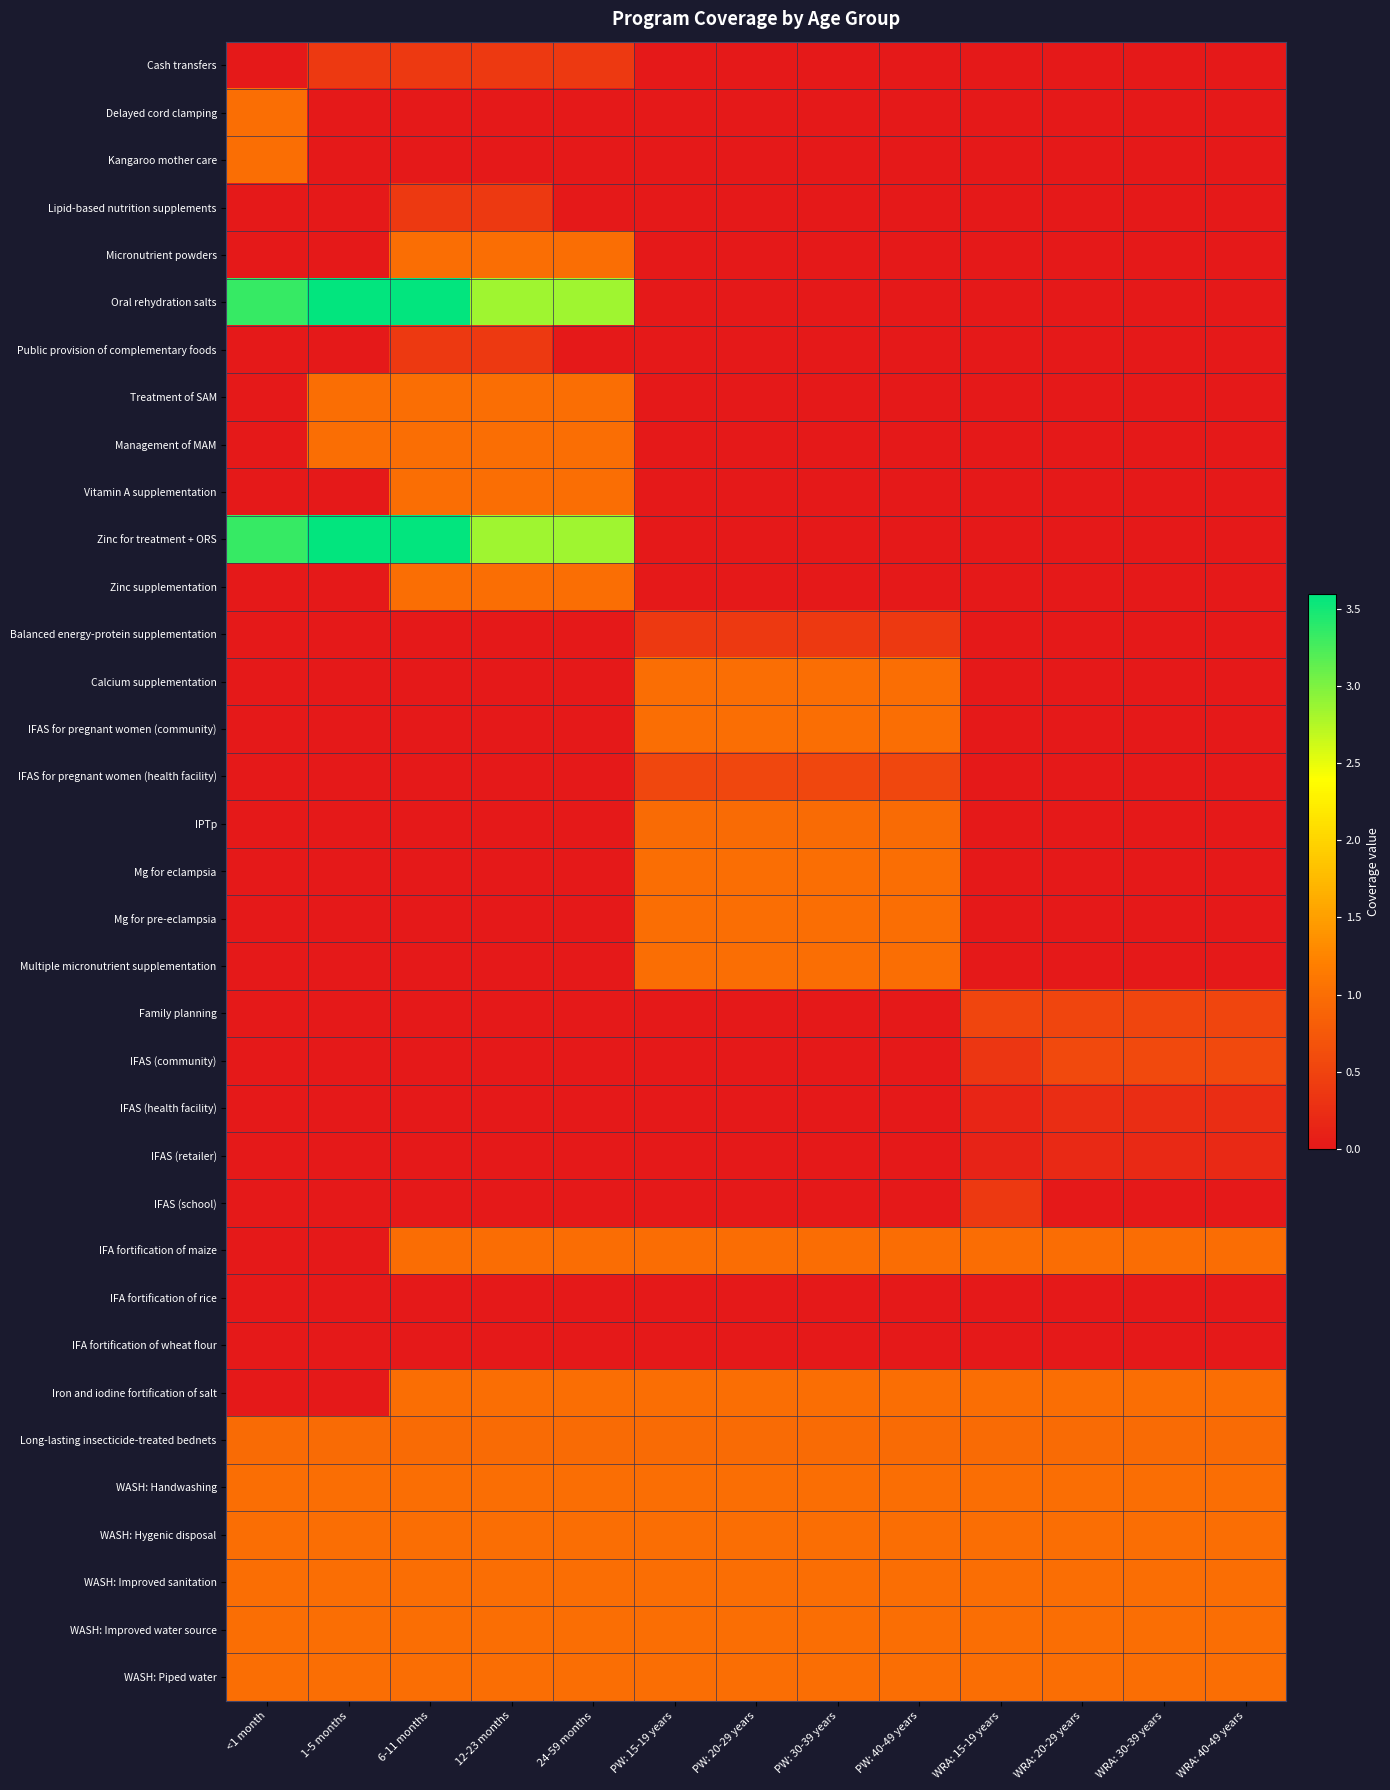

Which series has the largest total across all categories?

Oral rehydration salts